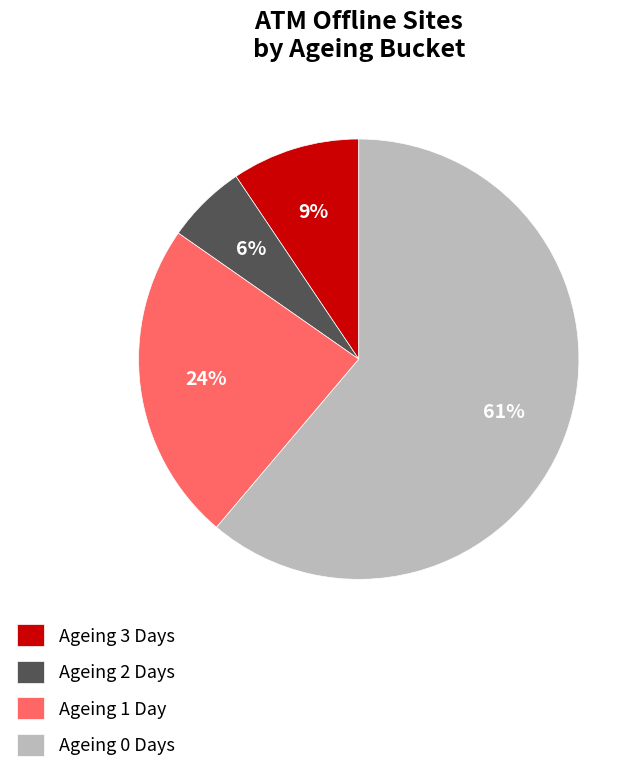

Which category accounts for the majority?

Ageing 0 Days